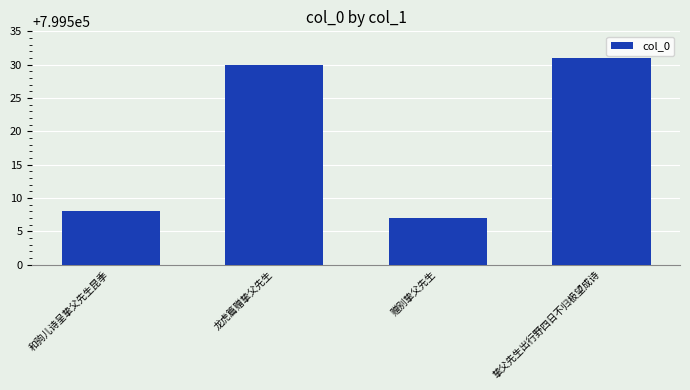

What is the difference between the second highest and minimum values?

23